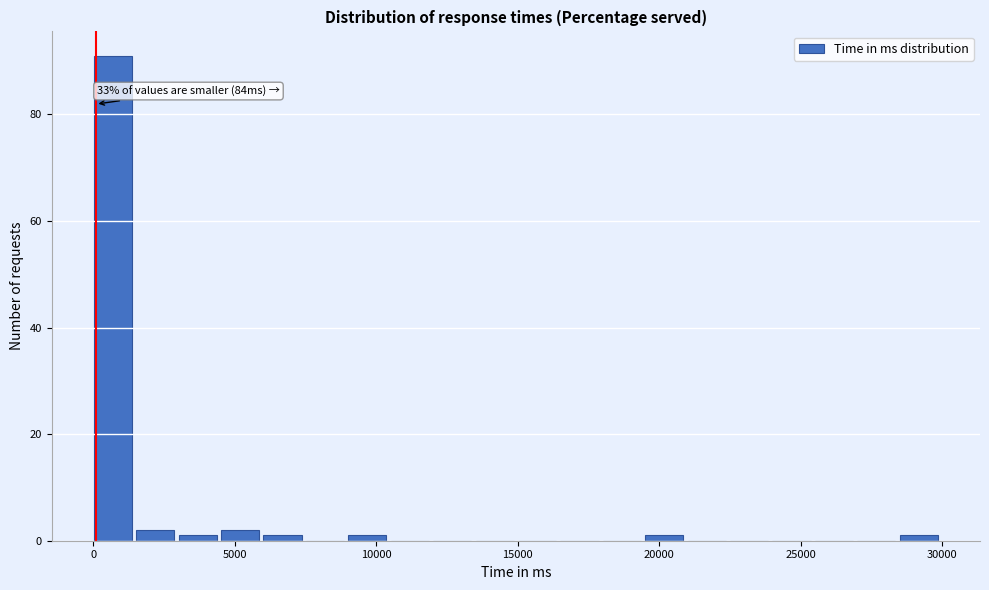

Read against the x-axis, roughly where is the centre of the tallest bar?

500